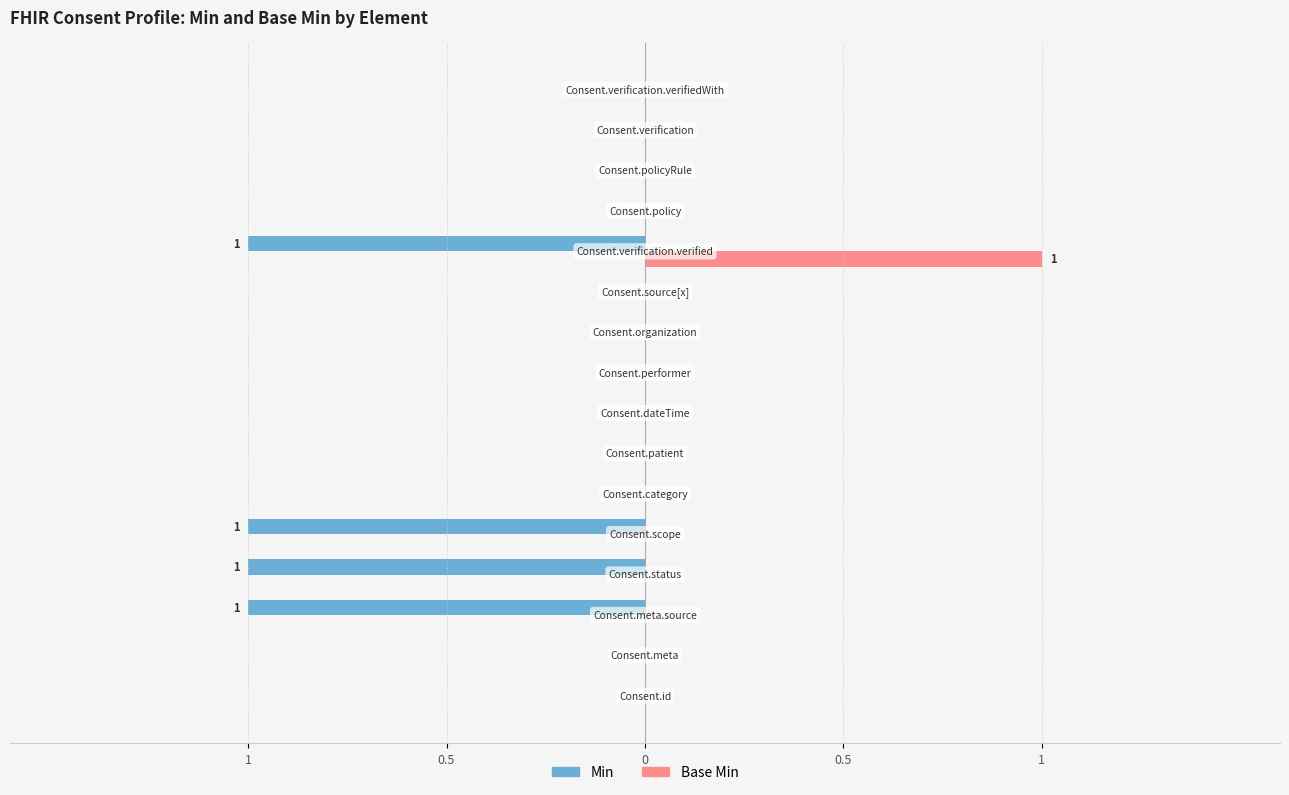

How many categories are shown in the chart?

16